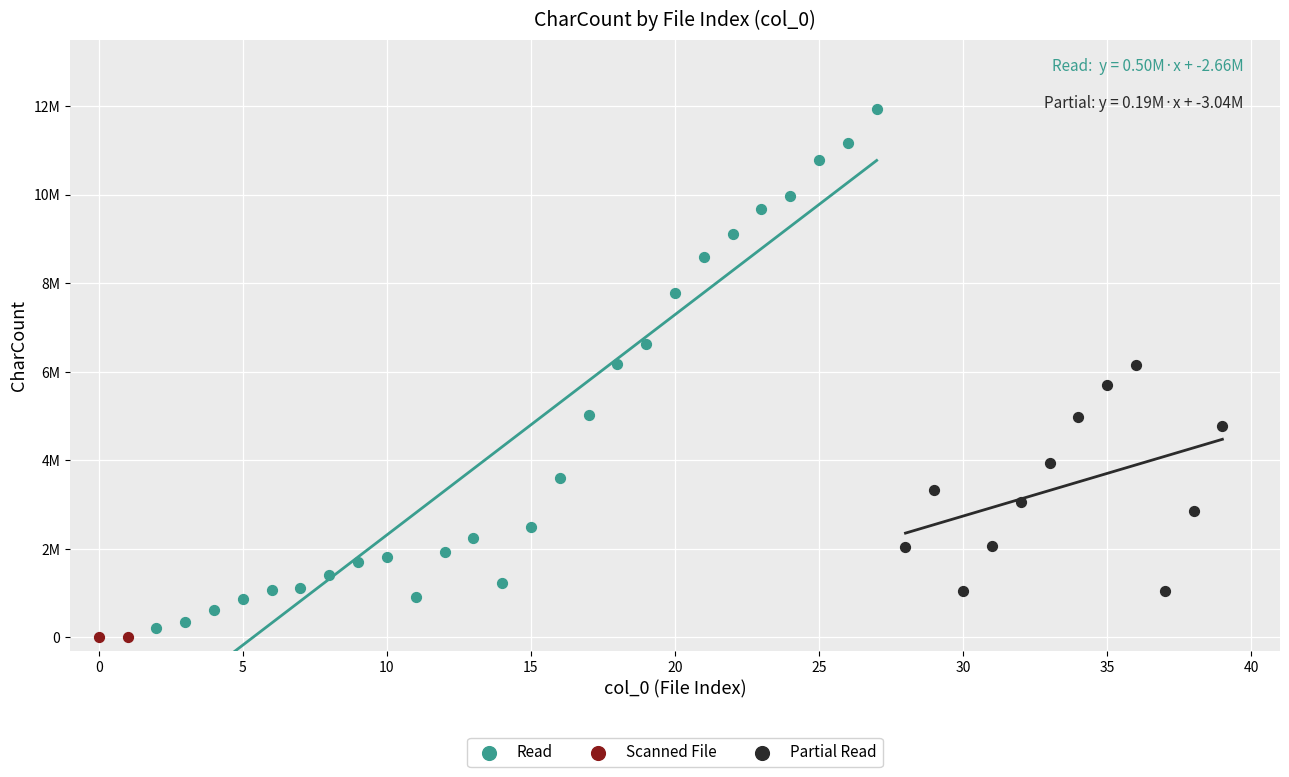

What are all the series names shown in the legend?

Read, Scanned File, Partial Read